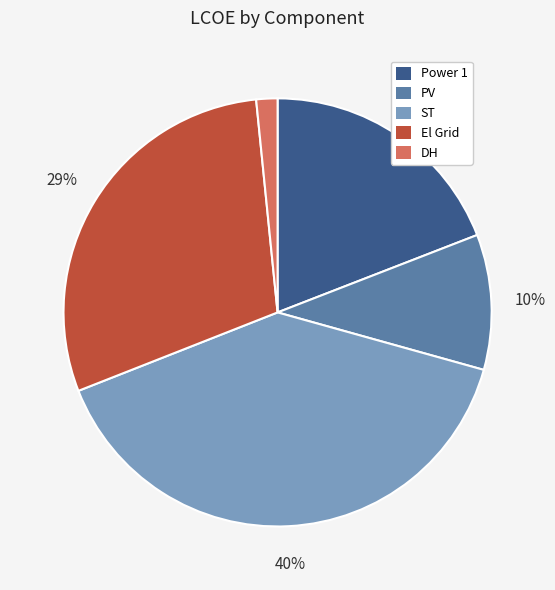

Is the sum of ST and El Grid greater than half?

Yes